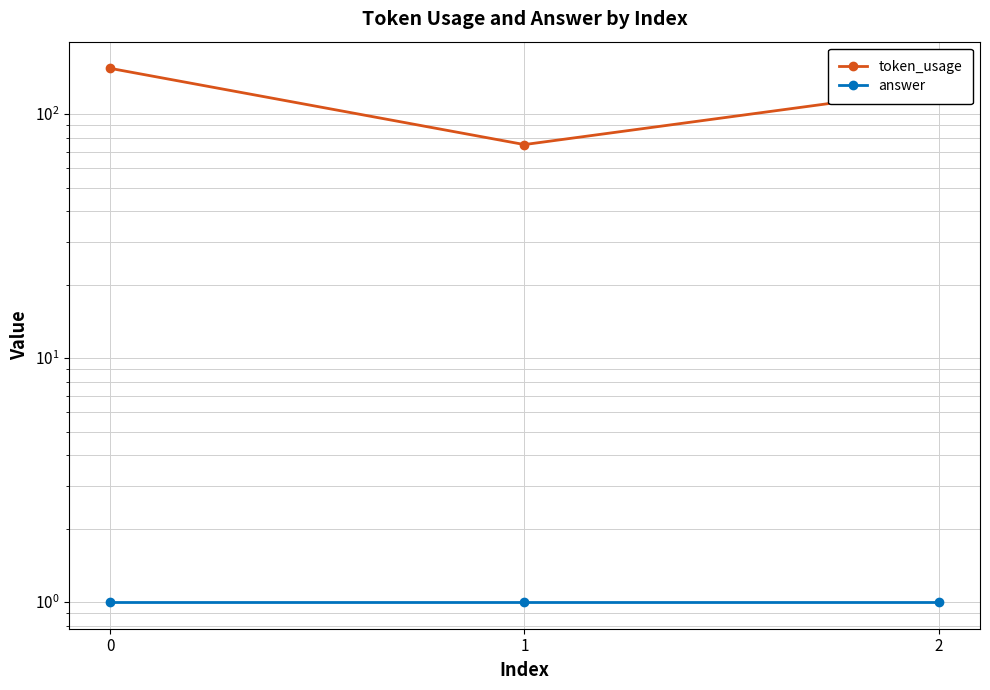

What is the value of the token_usage point at the 3rd from the left?

127